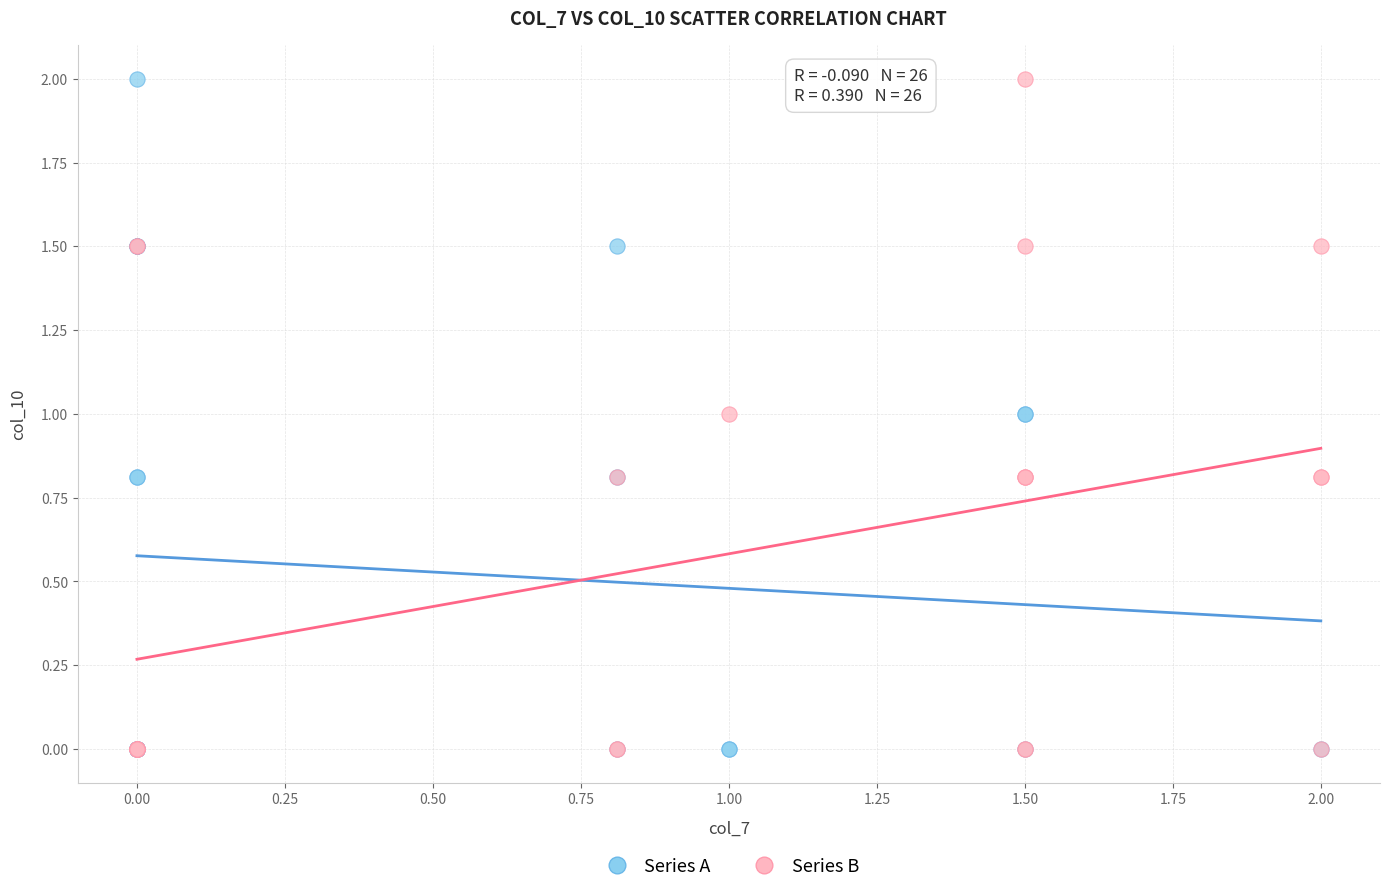

What are all the series names shown in the legend?

Series A, Series B